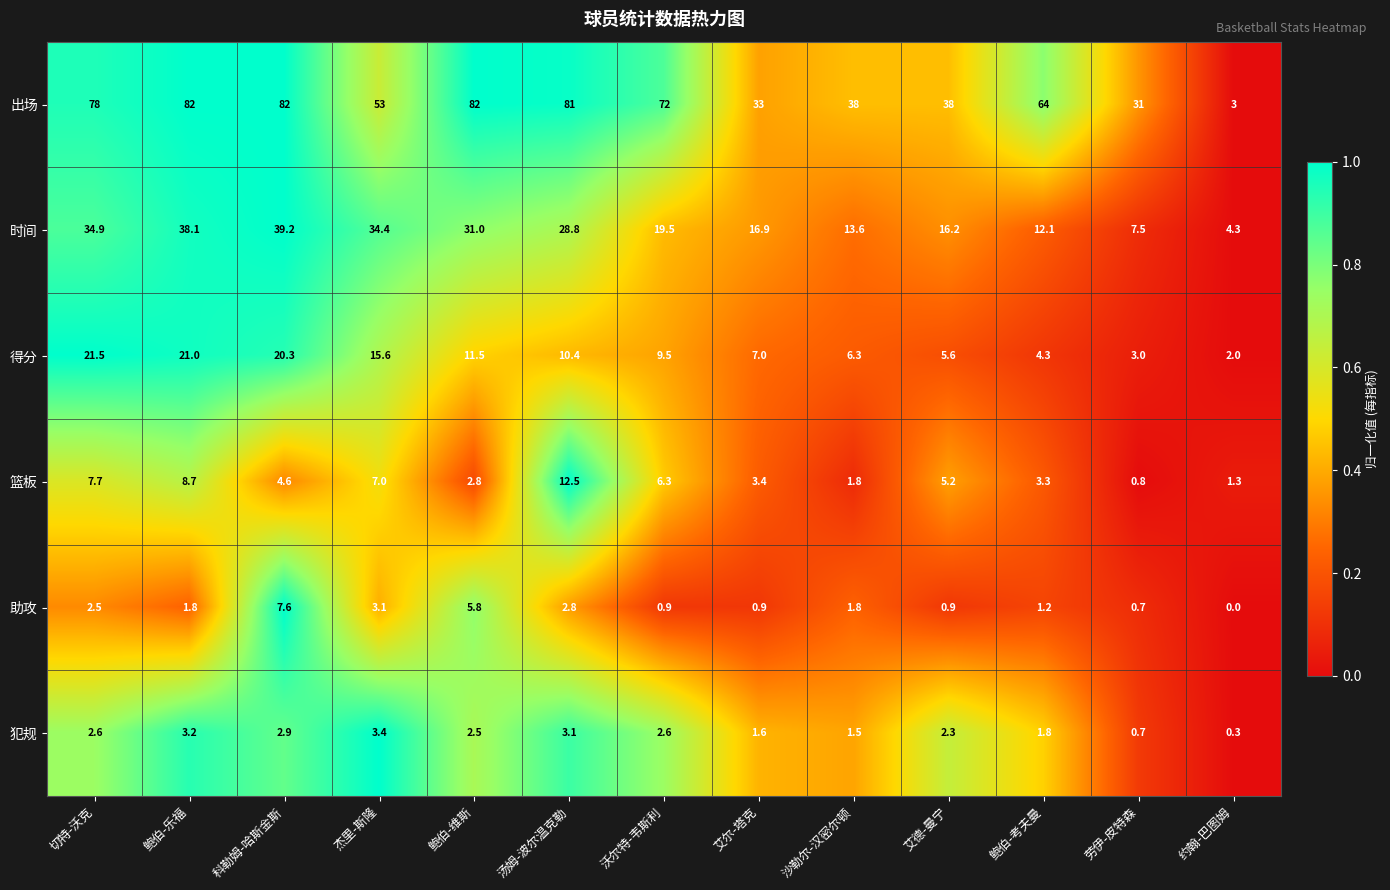

What is the difference between the maximum and second lowest values in the 篮板 series?

11.2